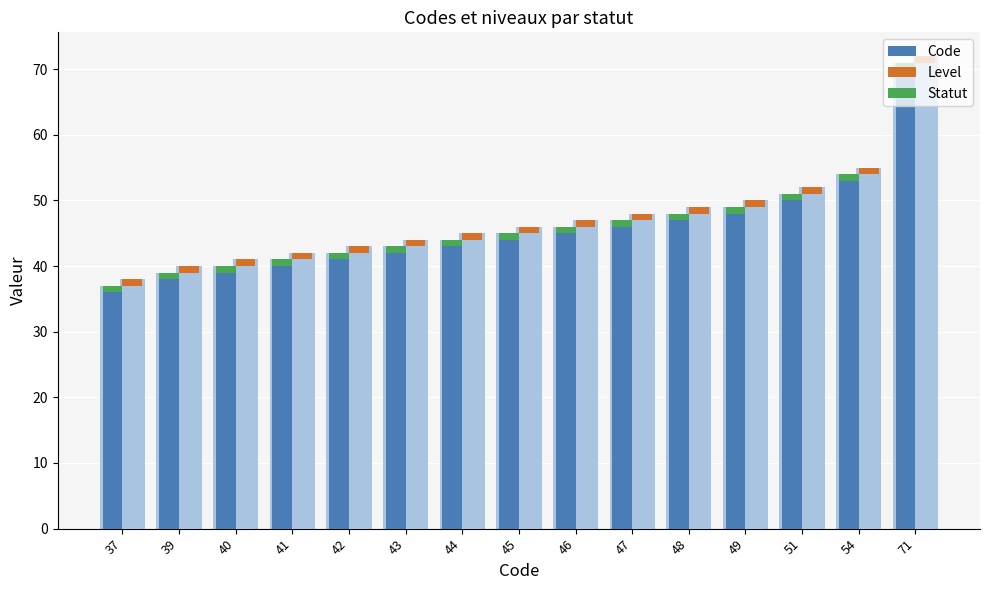

Which series changed the most between 45 and 46?

Code